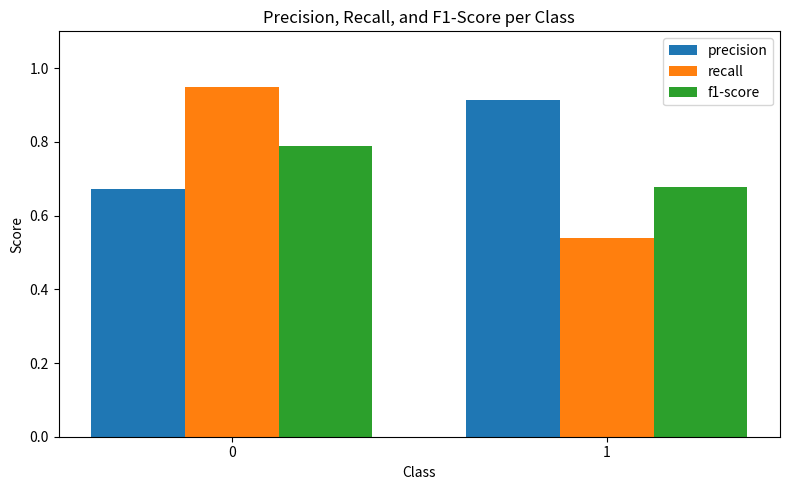

List the labels in order of precision value, largest first.

1, 0